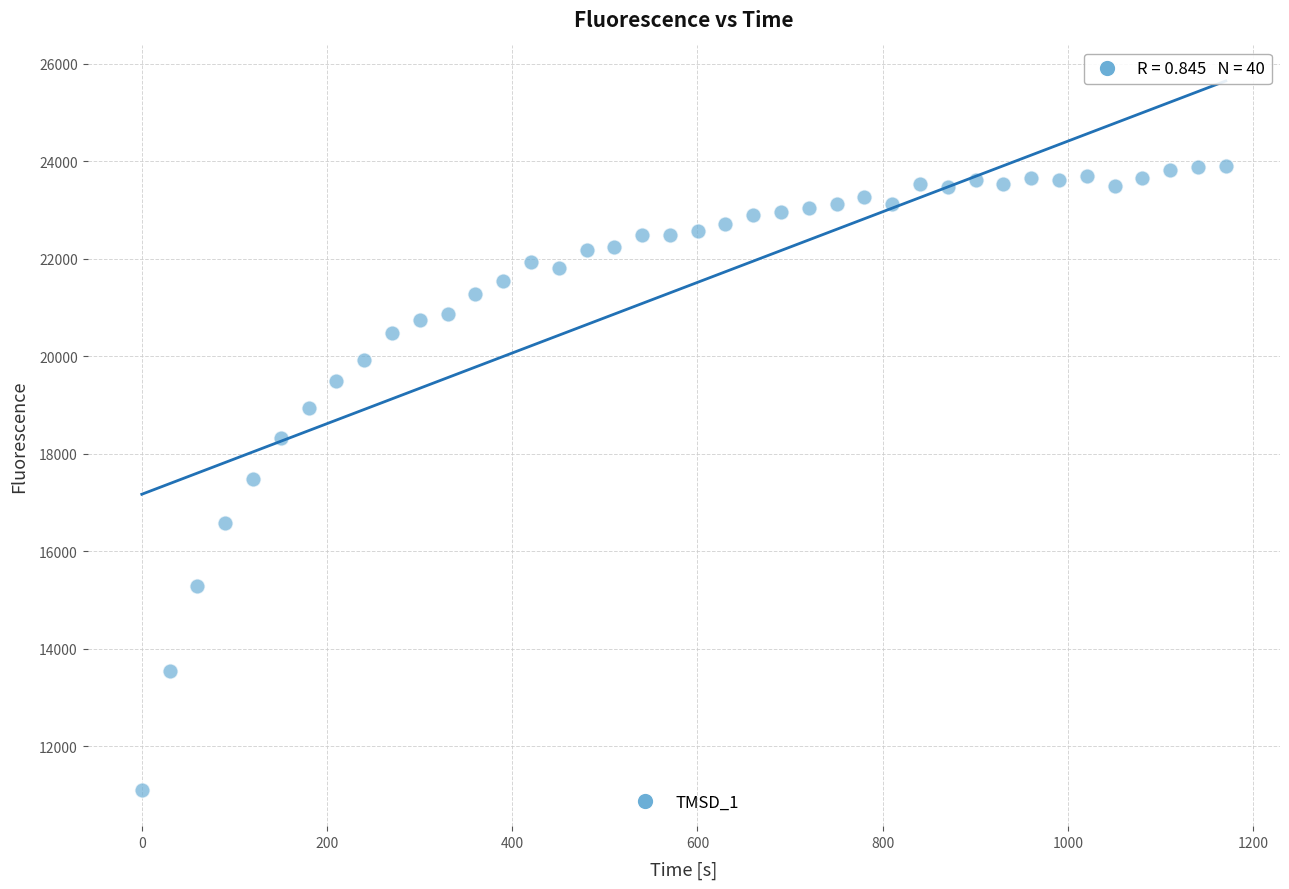

What is the range of X values (max minus min)?

1170.6